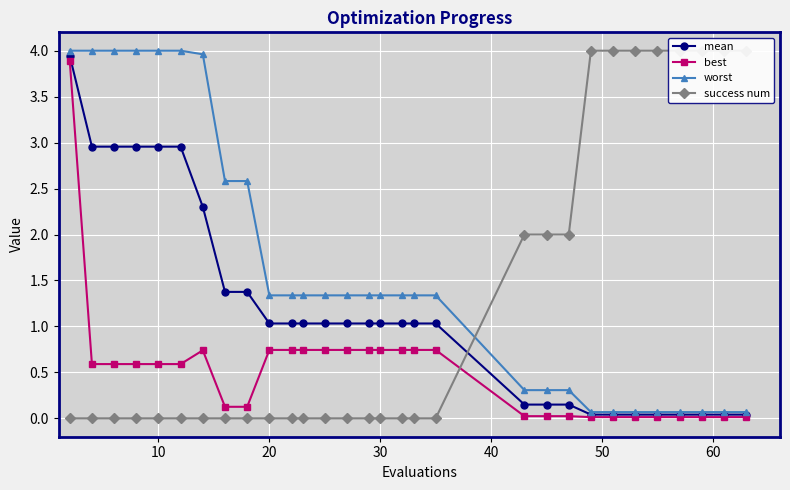

What are all the series names shown in the legend?

mean, best, worst, success num